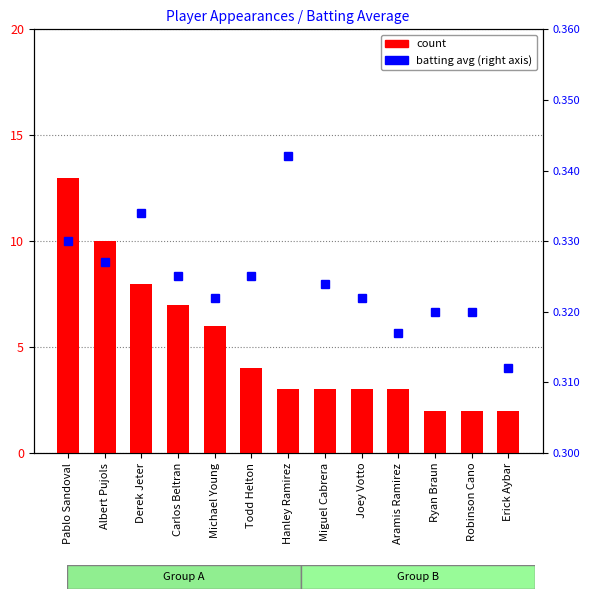

List the labels in order of batting avg value, largest first.

Hanley Ramirez, Derek Jeter, Pablo Sandoval, Albert Pujols, Carlos Beltran, Todd Helton, Miguel Cabrera, Michael Young, Joey Votto, Ryan Braun, Robinson Cano, Aramis Ramirez, Erick Aybar